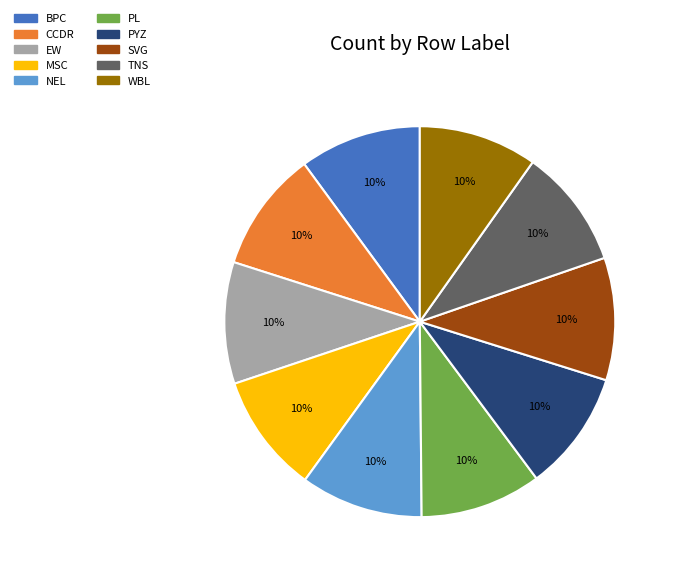

Approximately how many times larger is the value at CCDR compared to PL?

1.0